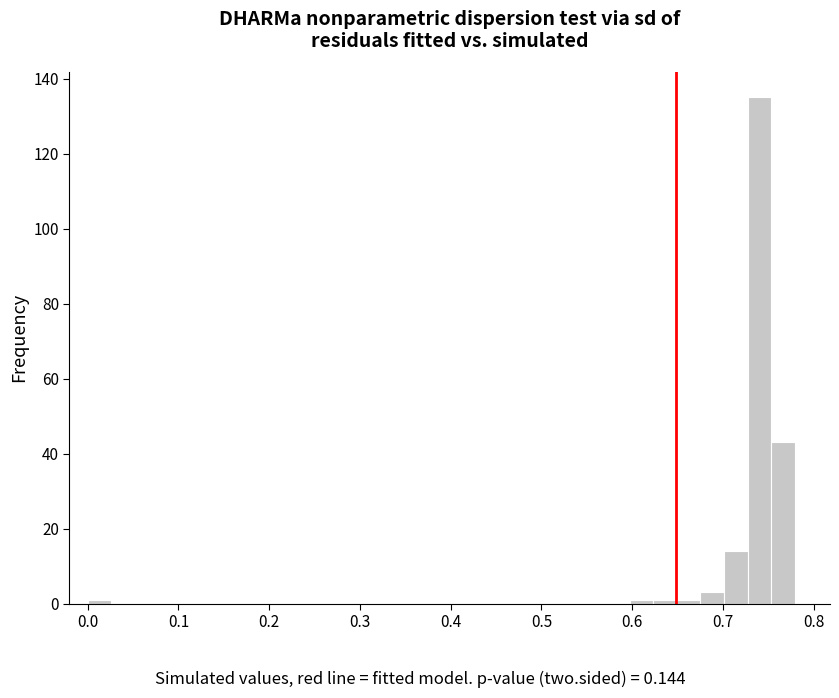

Read against the x-axis, roughly where is the centre of the tallest bar?

0.74